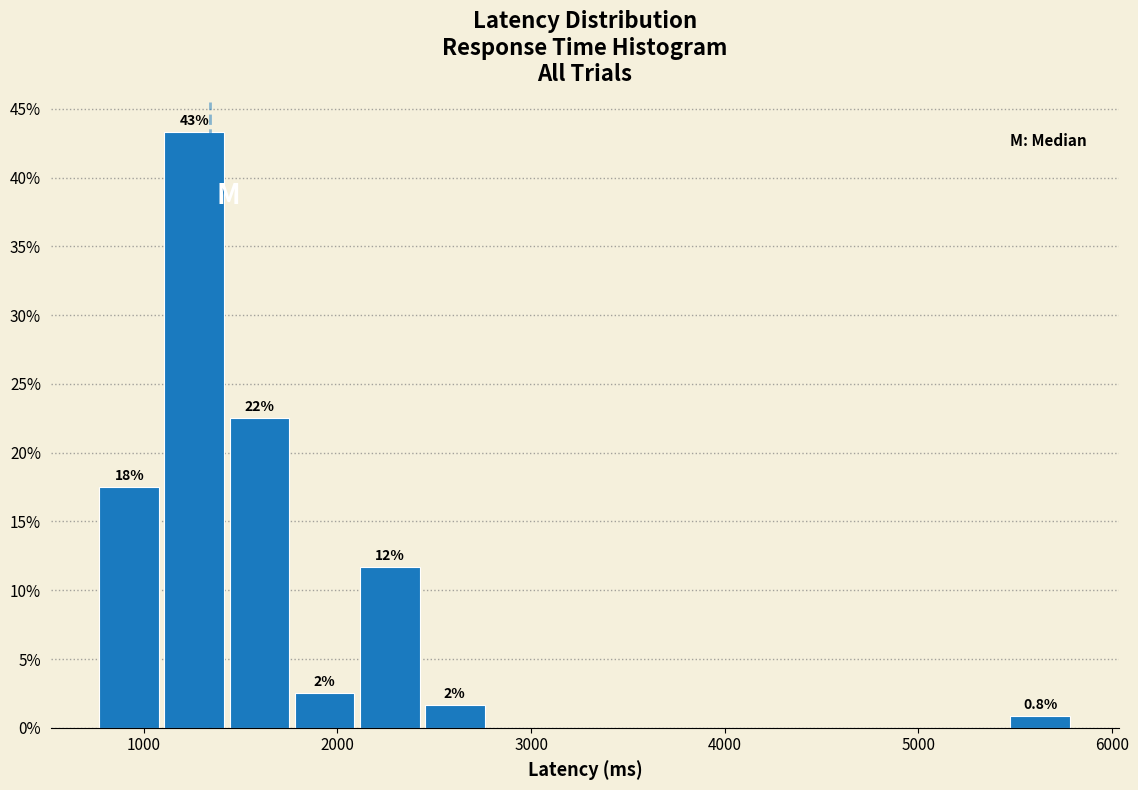

Around what value on the x-axis is the tallest bar? Give the approximate position of its centre, as read against the axis.

1300